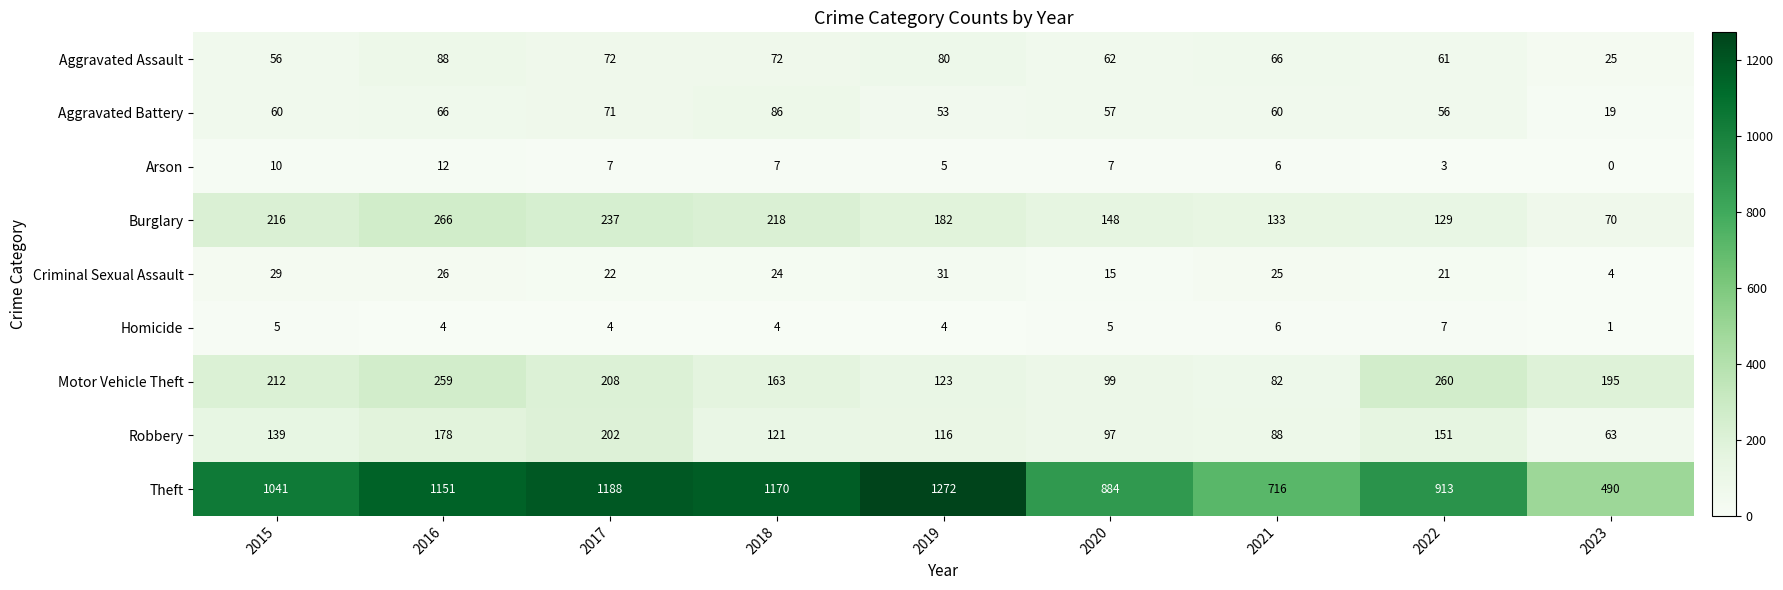

Where is Criminal Sexual Assault nearest to the value 17?

2020